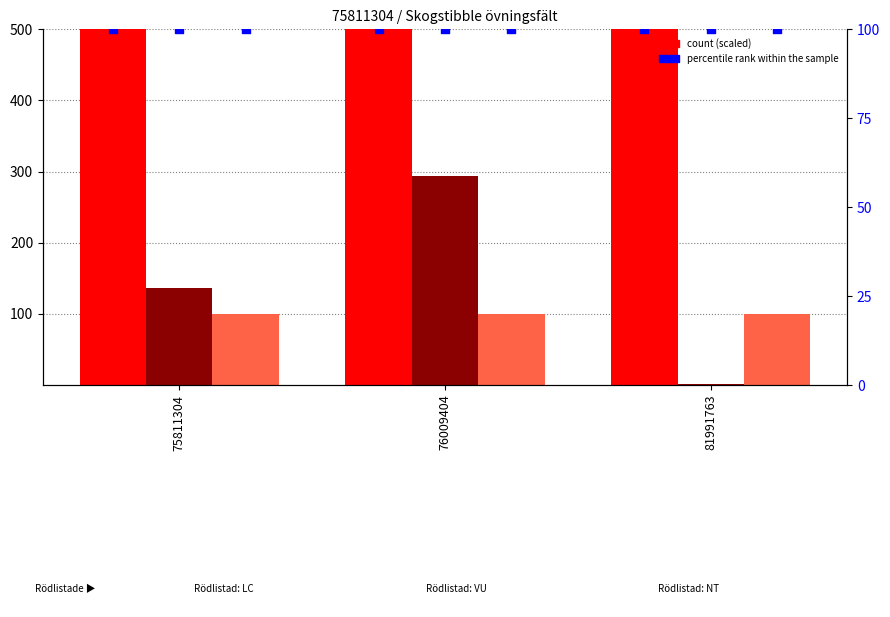

What is the total value across all series at 76009404?

39028.0